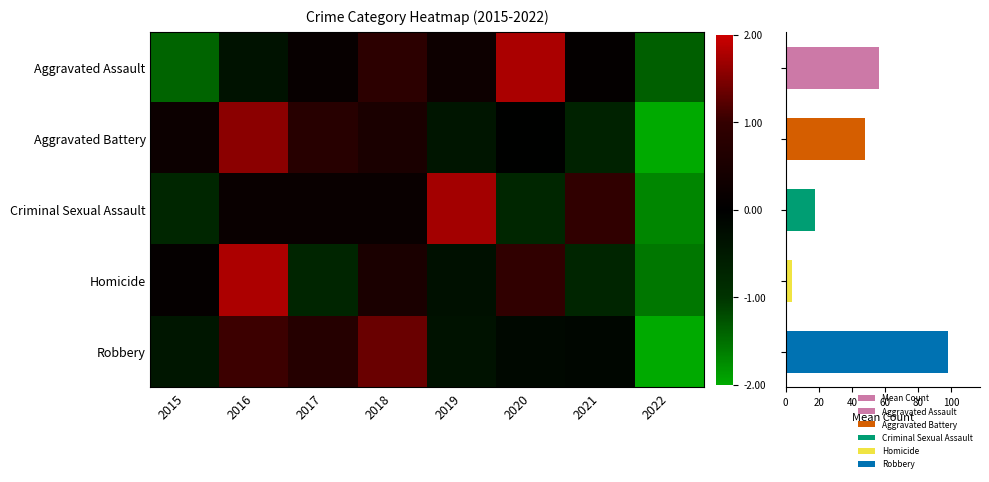

Reading left to right, transcribe all the data shown in this chart.

Aggravated Assault: 2015=-1.4	2016=-0.4	2017=0.1	2018=0.9	2019=0.3	2020=1.8	2021=0.1	2022=-1.4
Aggravated Battery: 2015=0.2	2016=1.6	2017=0.8	2018=0.5	2019=-0.4	2020=-0.0	2021=-0.7	2022=-2.0
Criminal Sexual Assault: 2015=-0.8	2016=0.2	2017=0.2	2018=0.2	2019=1.7	2020=-0.8	2021=1.0	2022=-1.7
Homicide: 2015=0.1	2016=1.8	2017=-0.7	2018=0.5	2019=-0.3	2020=0.9	2021=-0.7	2022=-1.6
Robbery: 2015=-0.4	2016=1.1	2017=0.7	2018=1.3	2019=-0.4	2020=-0.2	2021=-0.1	2022=-2.0